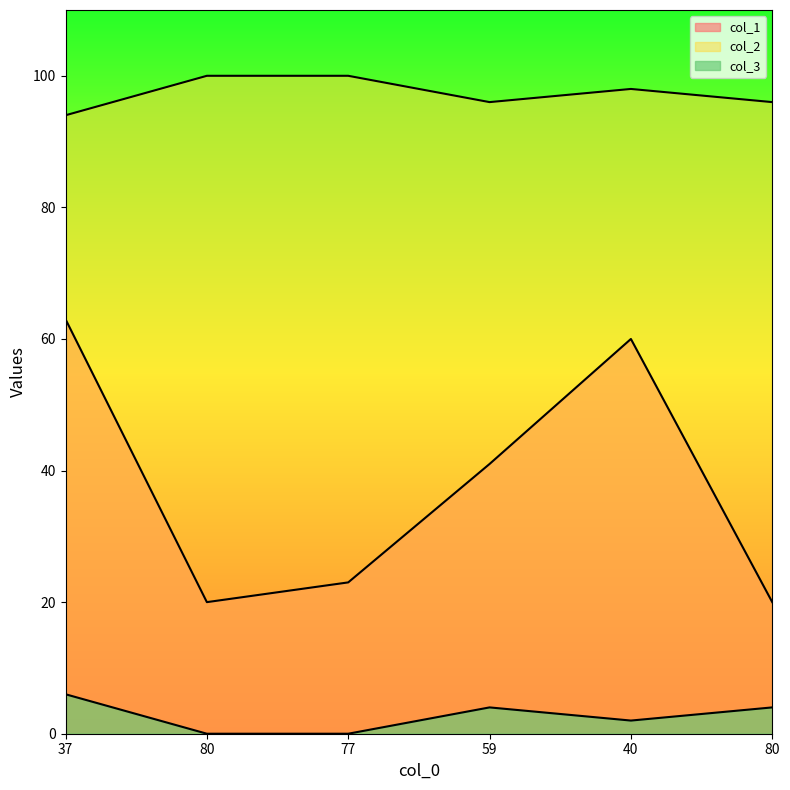

What is the sum of the col_3 values at 59 and 80?

8